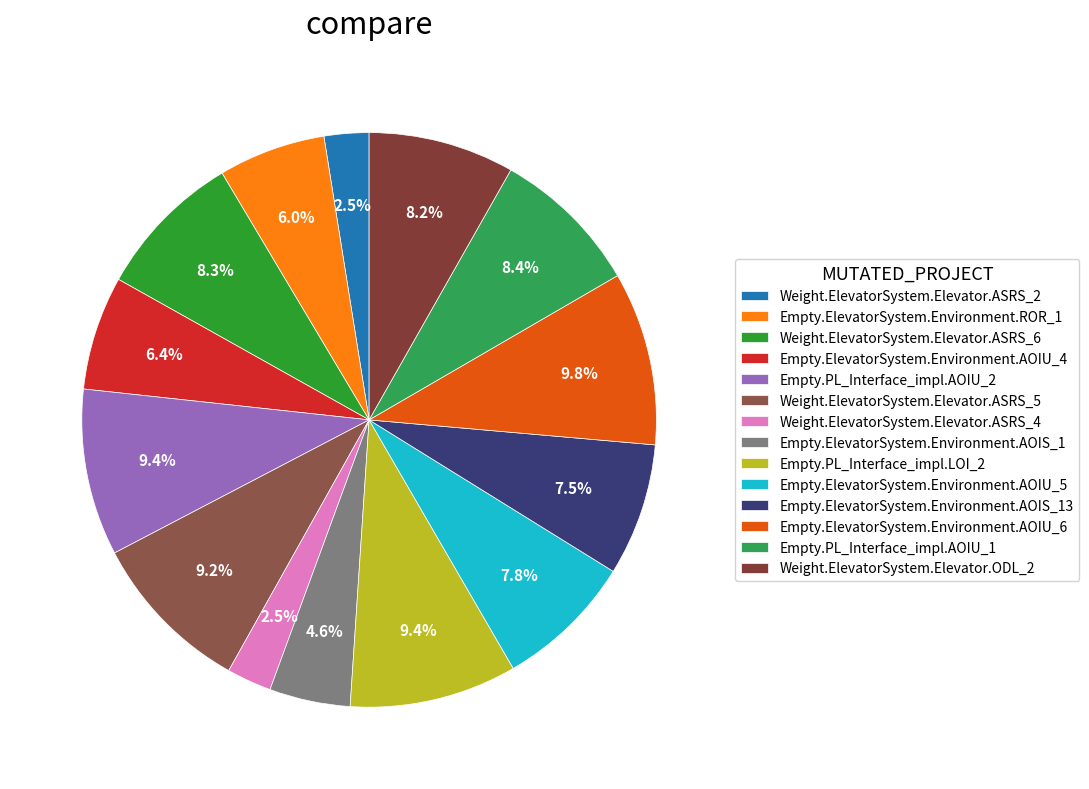

Rank the categories by value from lowest to highest.

Weight.ElevatorSystem.Elevator.ASRS_2, Weight.ElevatorSystem.Elevator.ASRS_4, Empty.ElevatorSystem.Environment.AOIS_1, Empty.ElevatorSystem.Environment.ROR_1, Empty.ElevatorSystem.Environment.AOIU_4, Empty.ElevatorSystem.Environment.AOIS_13, Empty.ElevatorSystem.Environment.AOIU_5, Weight.ElevatorSystem.Elevator.ODL_2, Weight.ElevatorSystem.Elevator.ASRS_6, Empty.PL_Interface_impl.AOIU_1, Weight.ElevatorSystem.Elevator.ASRS_5, Empty.PL_Interface_impl.AOIU_2, Empty.PL_Interface_impl.LOI_2, Empty.ElevatorSystem.Environment.AOIU_6